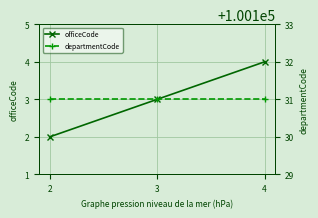

The value of officeCode at 2 is 2. True or false?

True